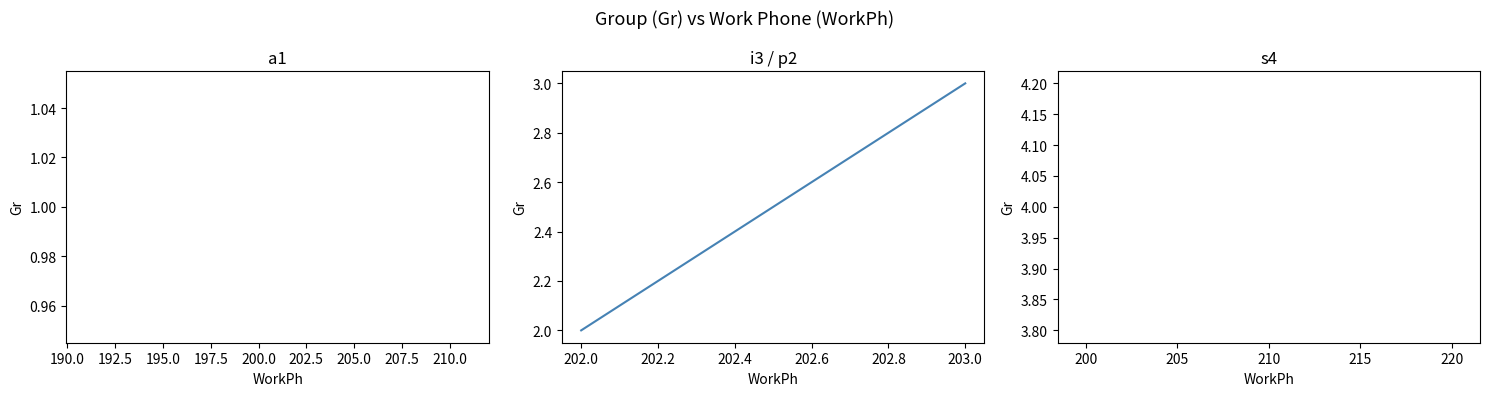

What is the average value?

2